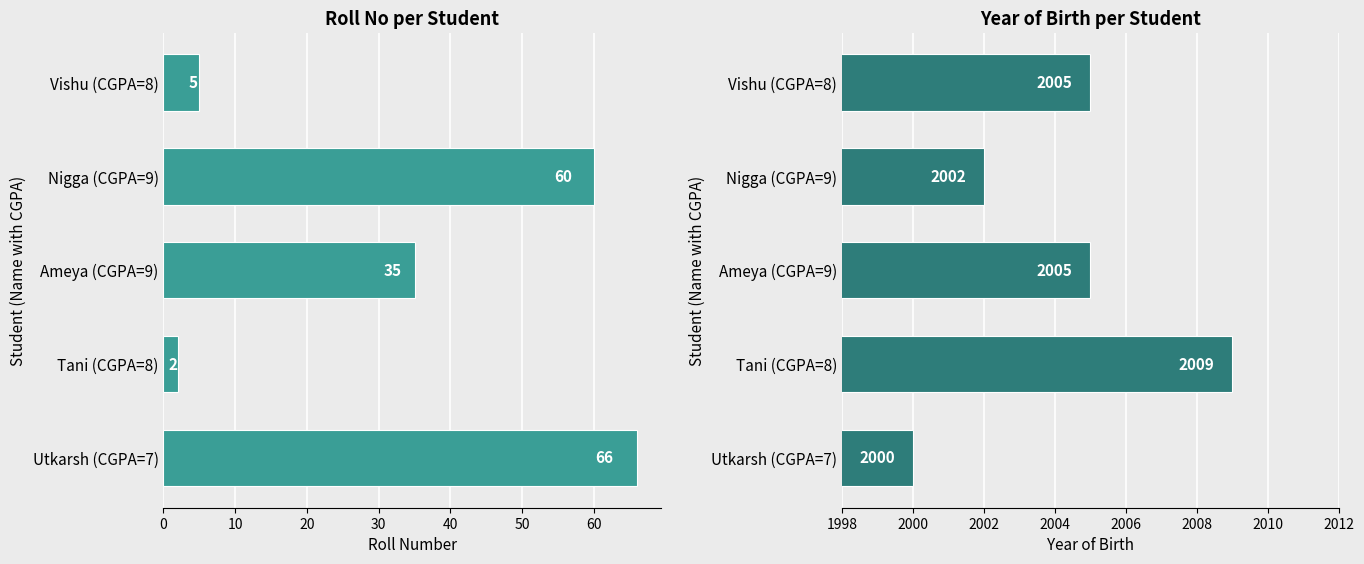

What is the maximum value shown in the chart?

2009